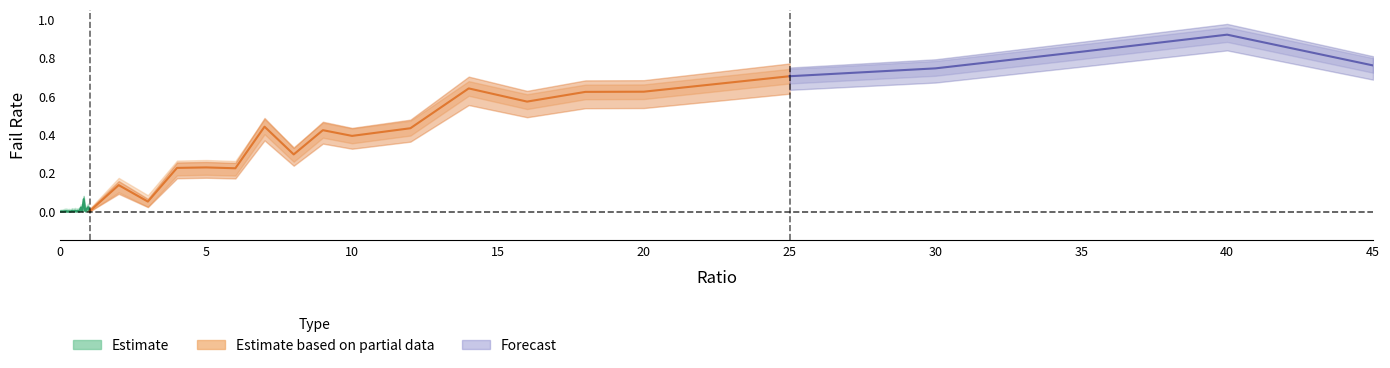

Reading left to right, list all the values displayed in this chart.

failRate: 0=0.0	1=0.0	2=0.0	3=0.0	4=0.0	5=0.0	6=0.0	7=0.0	8=0.0	9=0.0	10=0.0	11=0.0	12=0.0	13=0.0	14=0.0	15=0.0	16=0.1	17=0.0	18=0.0	19=0.0	20=0.0	21=0.1	22=0.1	23=0.2	24=0.2	25=0.2	26=0.4	27=0.3	28=0.4	29=0.4	30=0.4	31=0.6	32=0.6	33=0.6	34=0.6	35=0.7	36=0.7	37=0.8	38=0.9	39=0.8
failRate_upper: 0=0.0	1=0.0	2=0.0	3=0.0	4=0.0	5=0.0	6=0.0	7=0.0	8=0.0	9=0.0	10=0.0	11=0.0	12=0.0	13=0.0	14=0.0	15=0.0	16=0.1	17=0.0	18=0.0	19=0.0	20=0.0	21=0.2	22=0.1	23=0.3	24=0.3	25=0.3	26=0.5	27=0.3	28=0.5	29=0.4	30=0.5	31=0.7	32=0.6	33=0.7	34=0.7	35=0.7	36=0.8	37=0.9	38=1.0	39=0.8
failRate_lower: 0=0.0	1=0.0	2=0.0	3=0.0	4=0.0	5=0.0	6=0.0	7=0.0	8=0.0	9=0.0	10=0.0	11=0.0	12=0.0	13=0.0	14=0.0	15=0.0	16=0.0	17=0.0	18=0.0	19=0.0	20=0.0	21=0.1	22=0.0	23=0.2	24=0.2	25=0.2	26=0.4	27=0.3	28=0.4	29=0.4	30=0.4	31=0.6	32=0.5	33=0.6	34=0.6	35=0.7	36=0.7	37=0.8	38=0.9	39=0.7